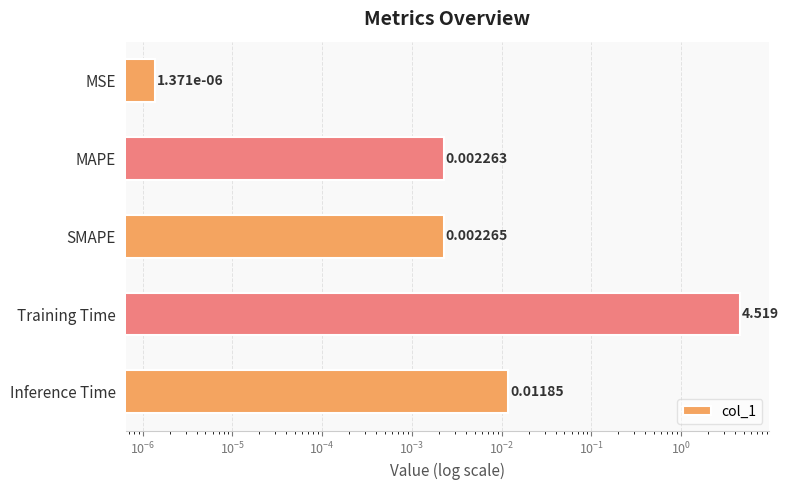

Which has a higher value, Inference Time or SMAPE?

Inference Time